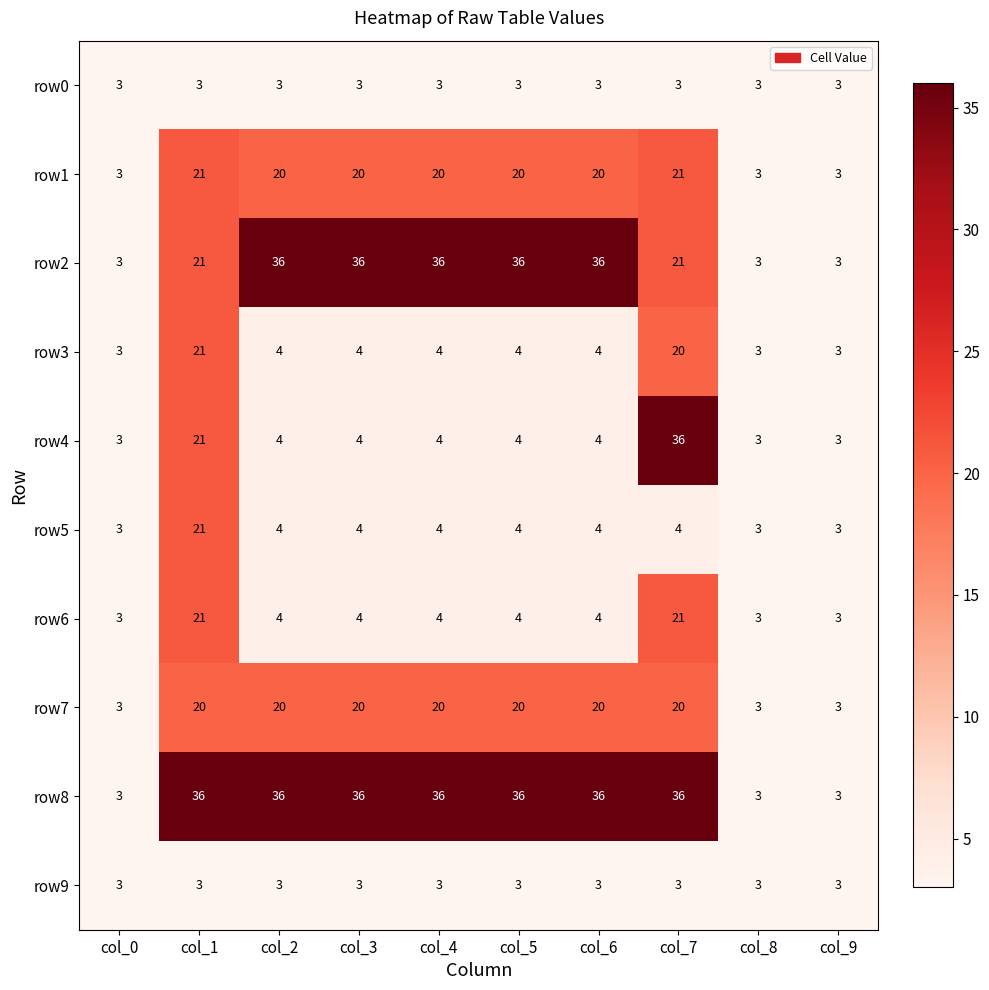

What is the difference between the maximum and minimum values in the row7 series?

17